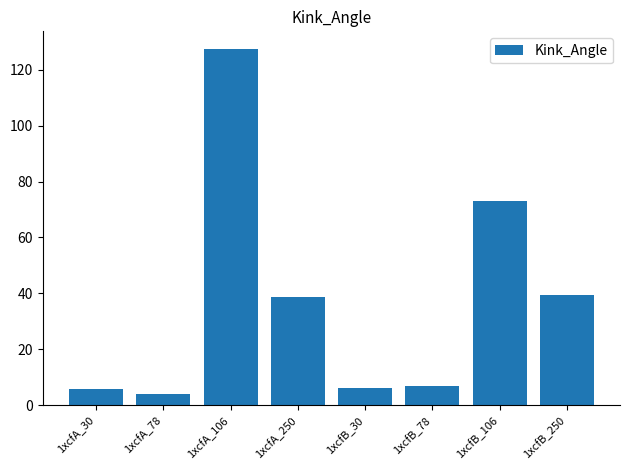

What position from the left is 1xcfA_250?

4